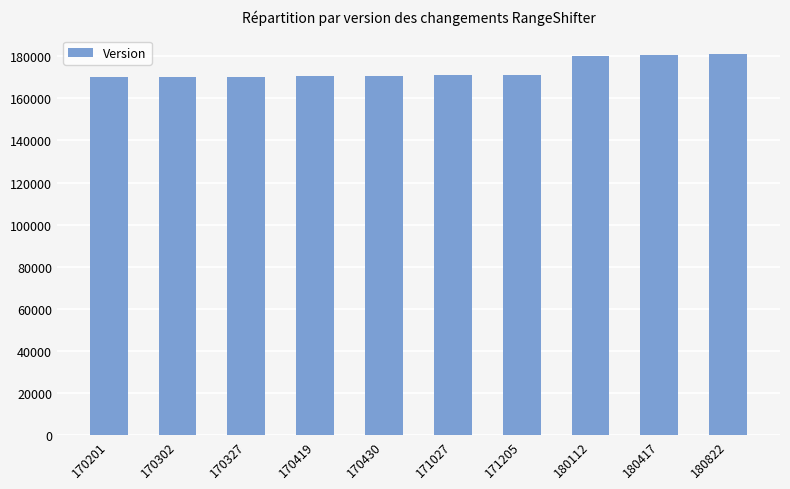

What is the change in value from 170201 to 180822?

+10621